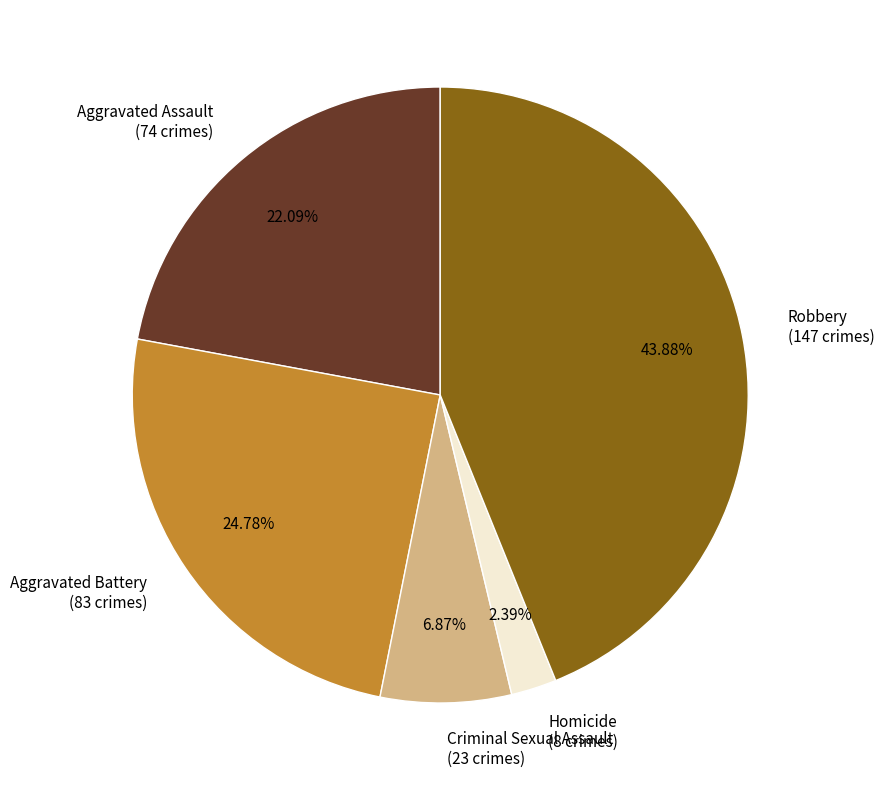

What is the largest slice in the pie chart?

Robbery